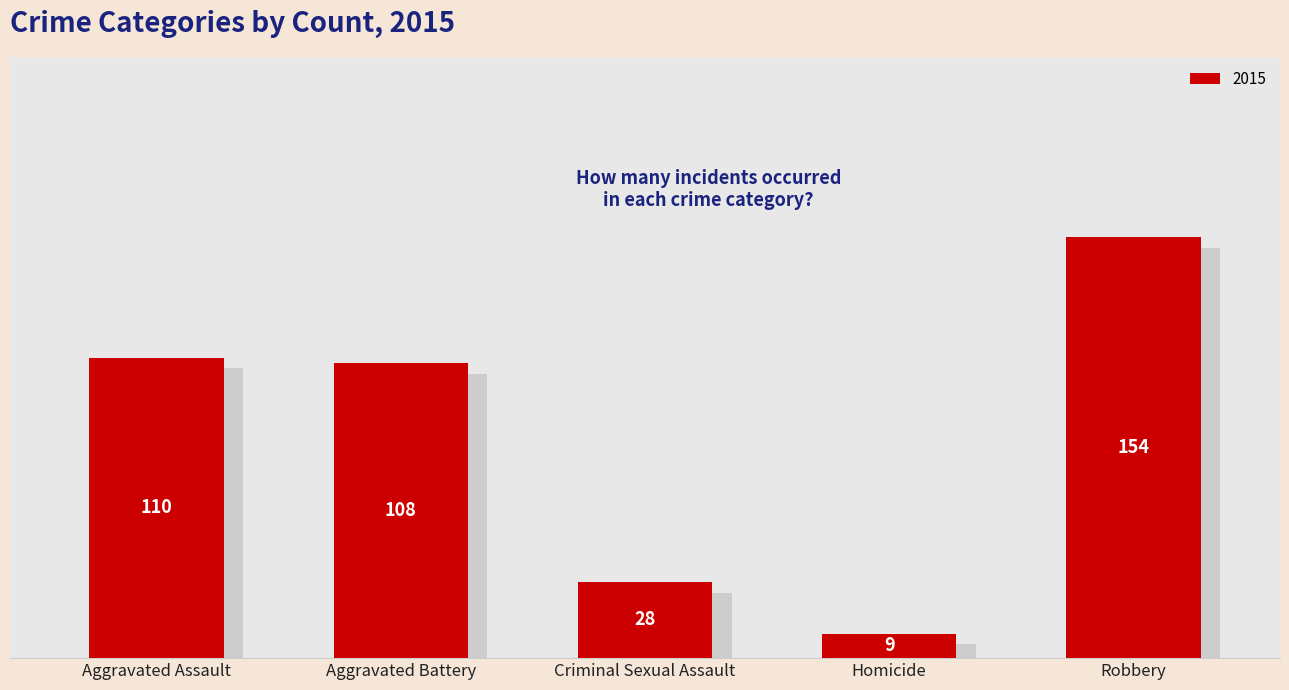

Reading left to right, list all the values displayed in this chart.

Aggravated Assault=110	Aggravated Battery=108	Criminal Sexual Assault=28	Homicide=9	Robbery=154